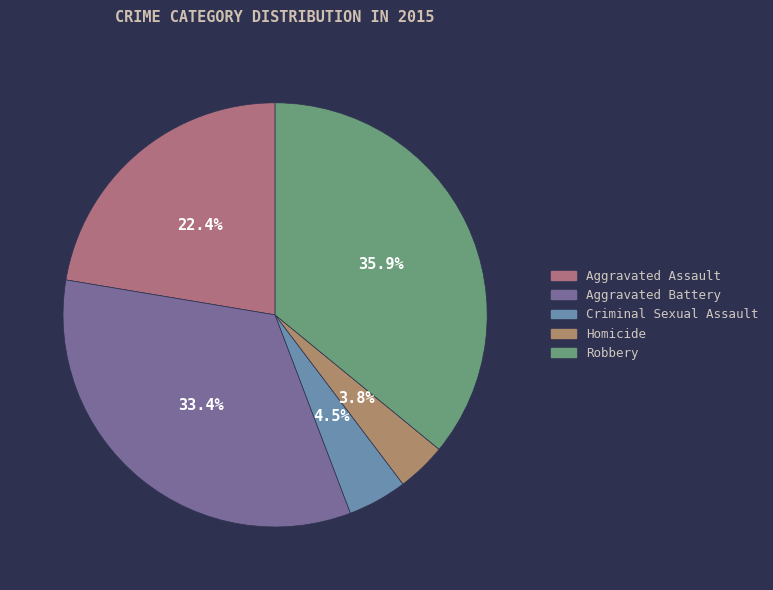

To the nearest percent, what is the difference between the Criminal Sexual Assault and Aggravated Assault slice percentages?

18%